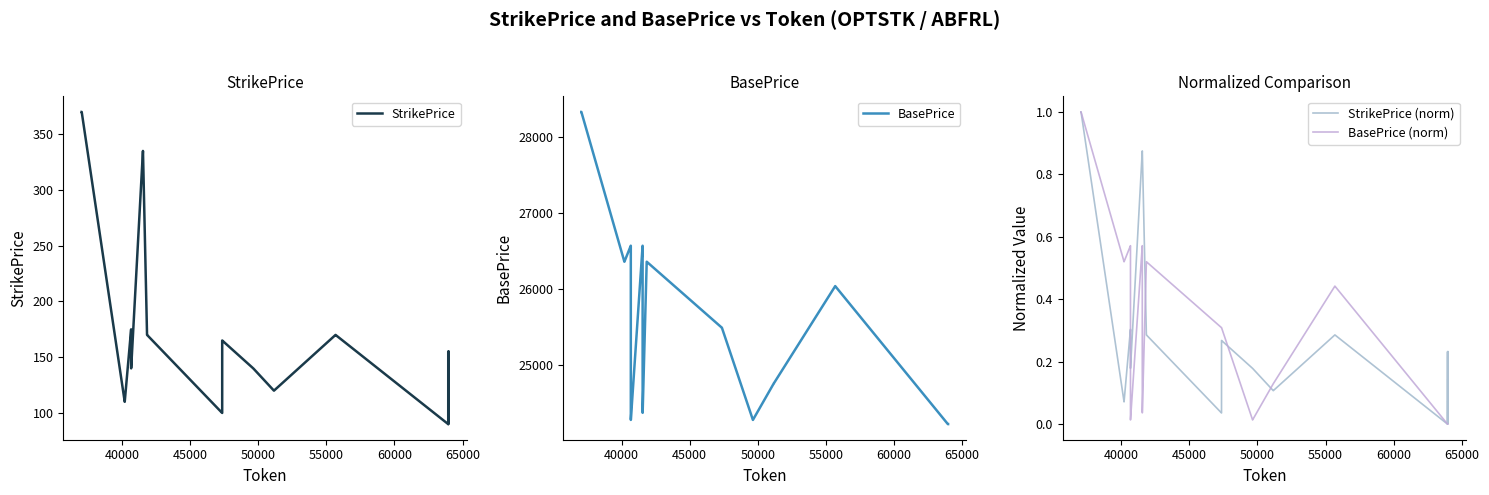

What is the highest value of the BasePrice series?

28325